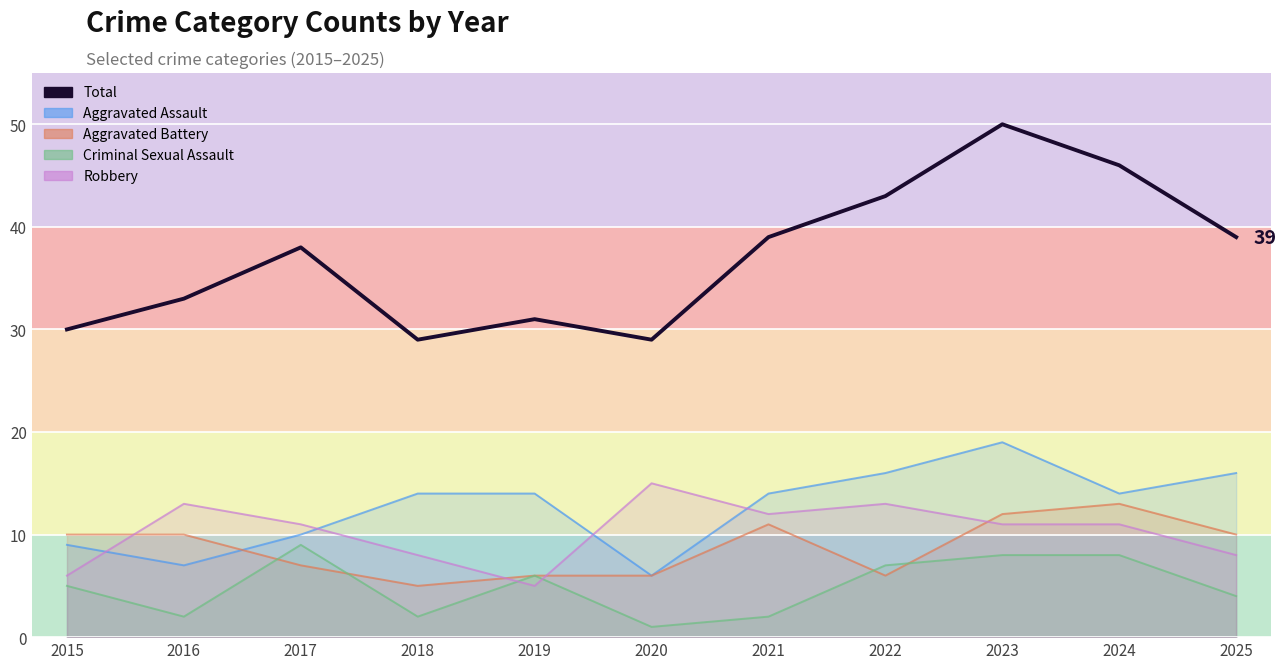

List the labels in order of value, largest first.

2023, 2024, 2022, 2021, 2025, 2017, 2016, 2019, 2015, 2018, 2020